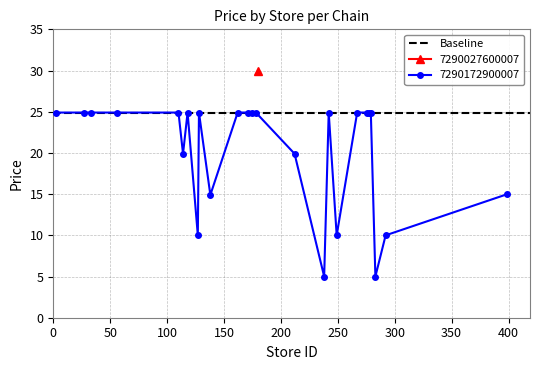

True or false: 7290172900007 has more than 1 interior local peaks.

True